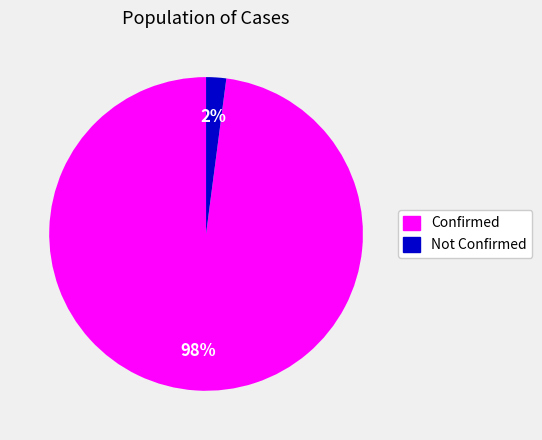

Is the sum of Not Confirmed and Confirmed greater than half?

Yes